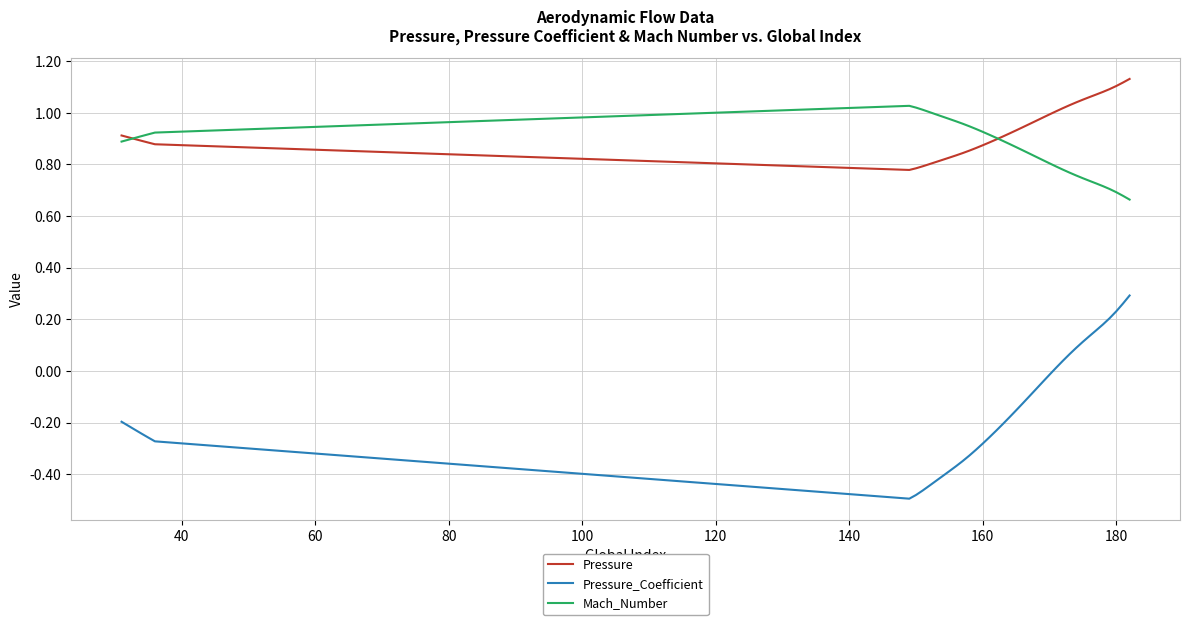

True or false: Pressure_Coefficient and Pressure intersect in this chart.

False